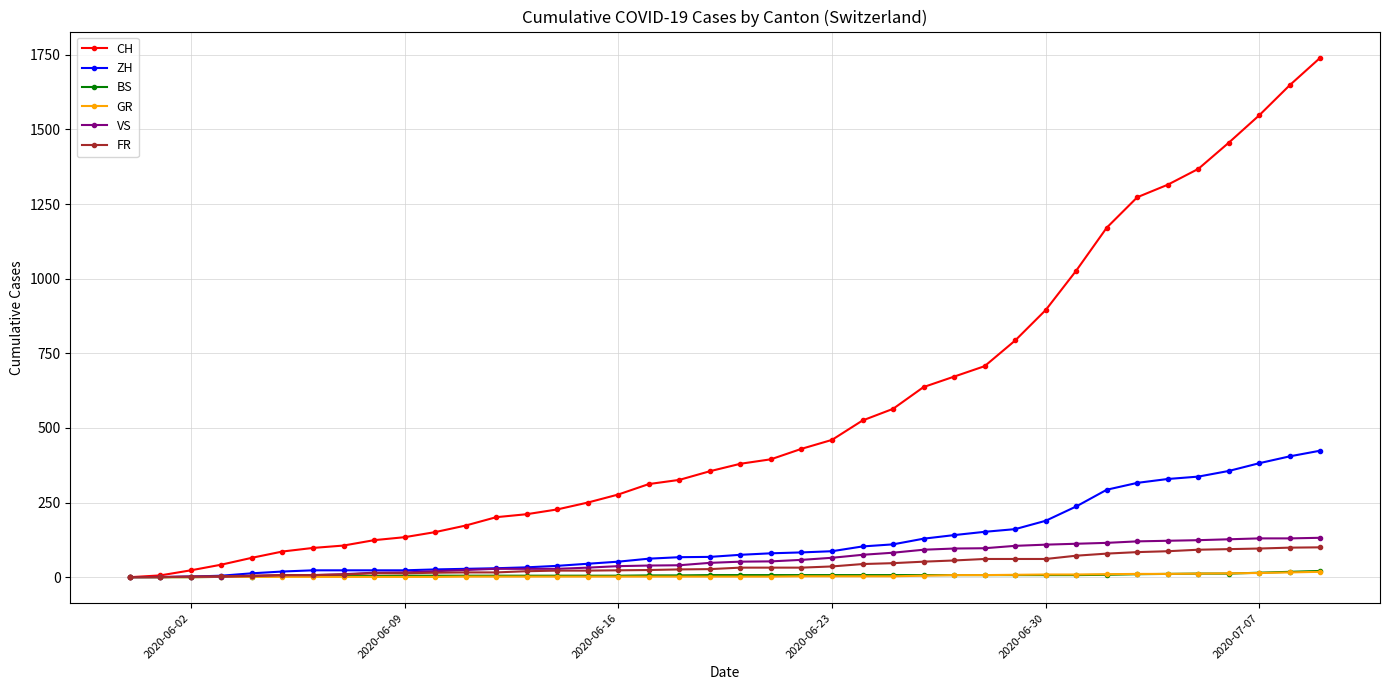

What is the greatest value displayed?

1741